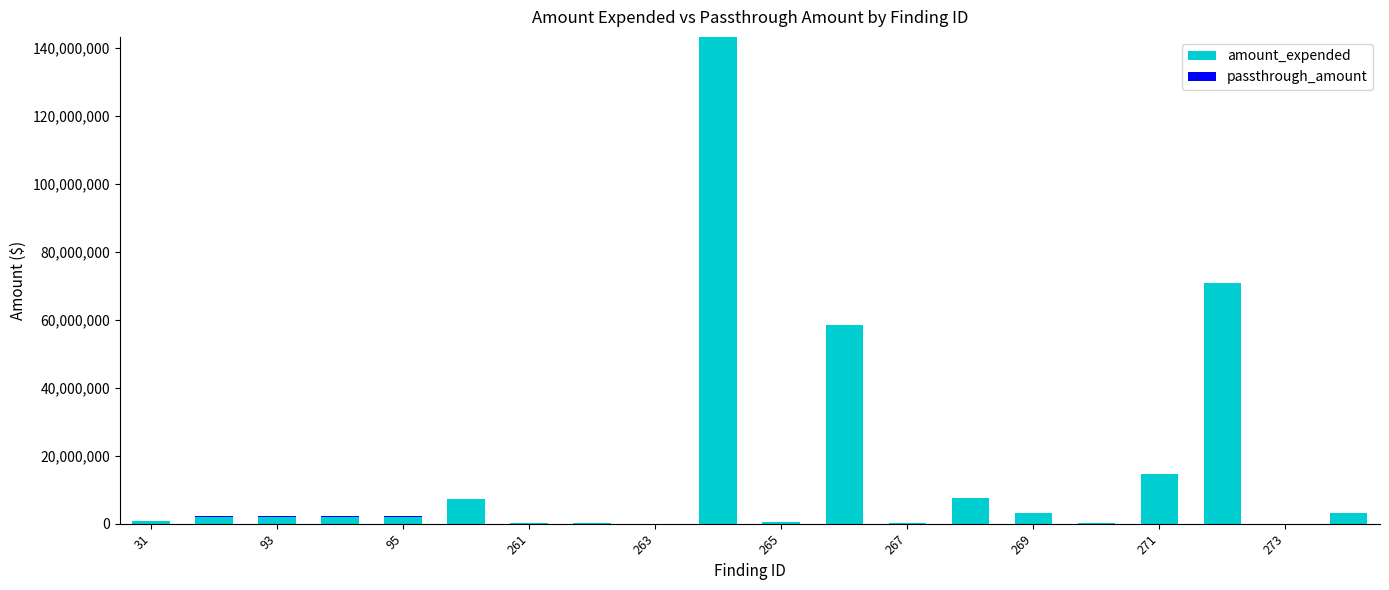

What is the sum of all passthrough_amount values?

1617032